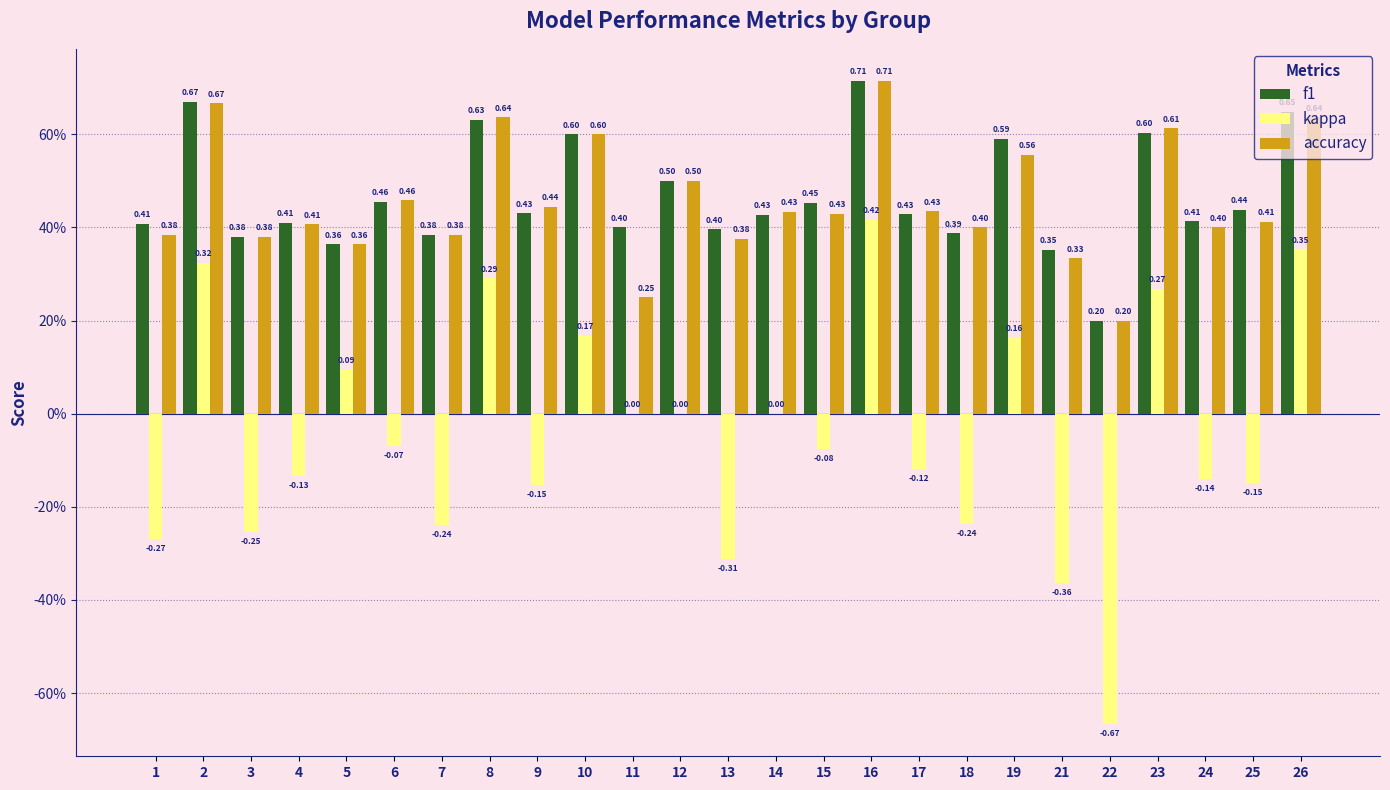

Is it true that f1 equals 0.5 at 12?

True